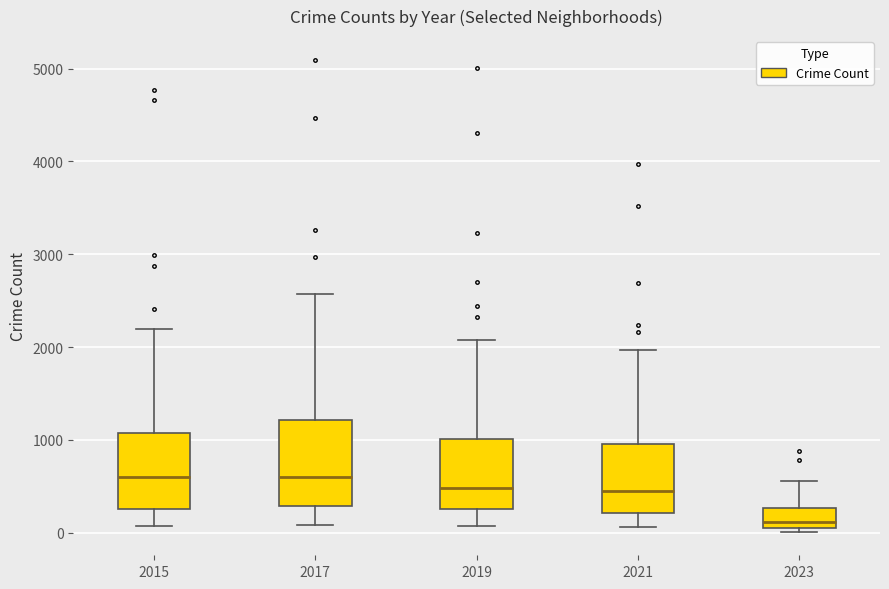

Reading left to right, transcribe this box plot: for each box, give where its median line is, the range the box spans, and where its two whiskers end, as read against the y-axis. The values are not printed on the chart, so give them approximately, as read against the axis.

2015: median 600, box 300 to 1100, whiskers 100 to 2200
2017: median 600, box 300 to 1200, whiskers 100 to 2600
2019: median 500, box 300 to 1000, whiskers 100 to 2100
2021: median 500, box 200 to 1000, whiskers 100 to 2000
2023: median 100 (just above the box's lower edge), box 100 to 300, whiskers 0 to 600